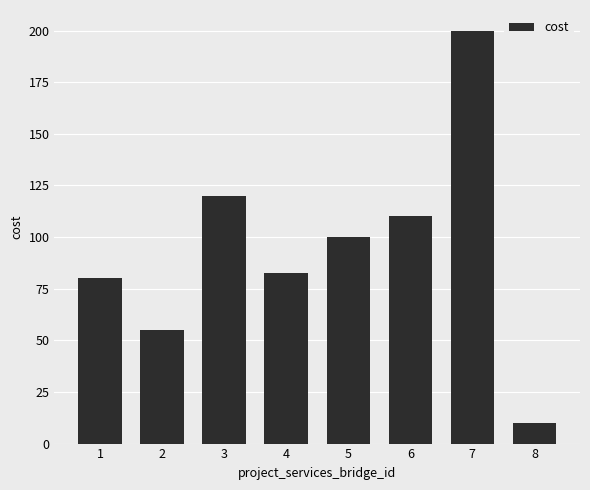

What is the value of the 3rd bar from the left?

120.0